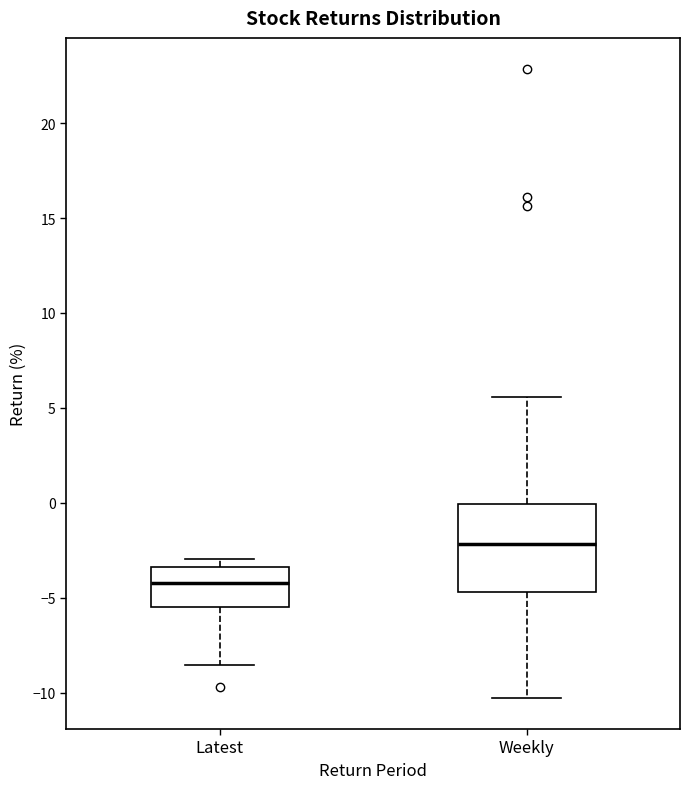

Which box has the highest median line?

Weekly